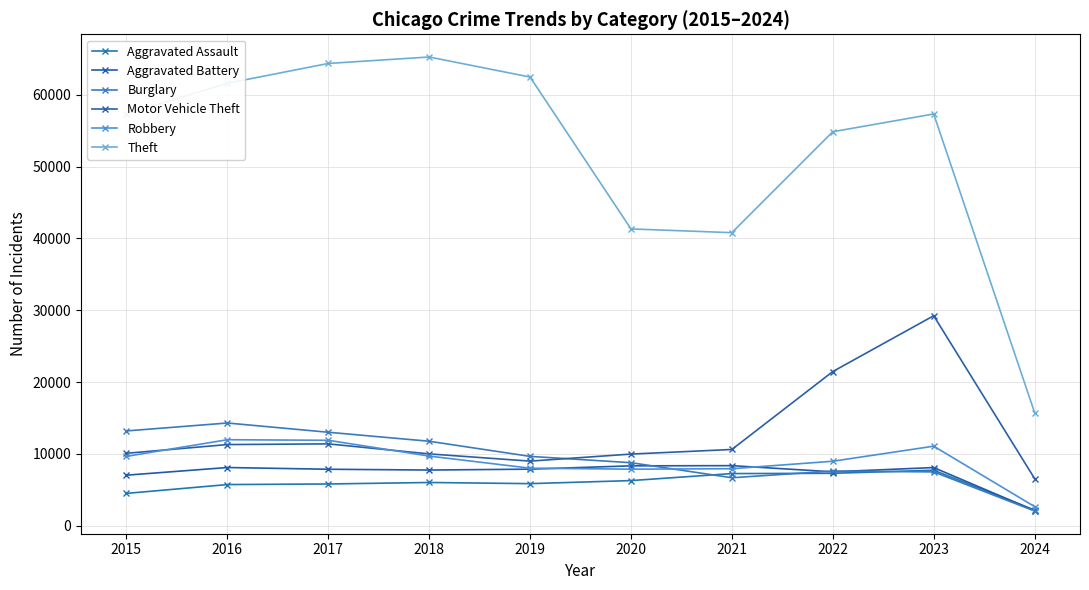

Does the chart have visible grid lines?

Yes